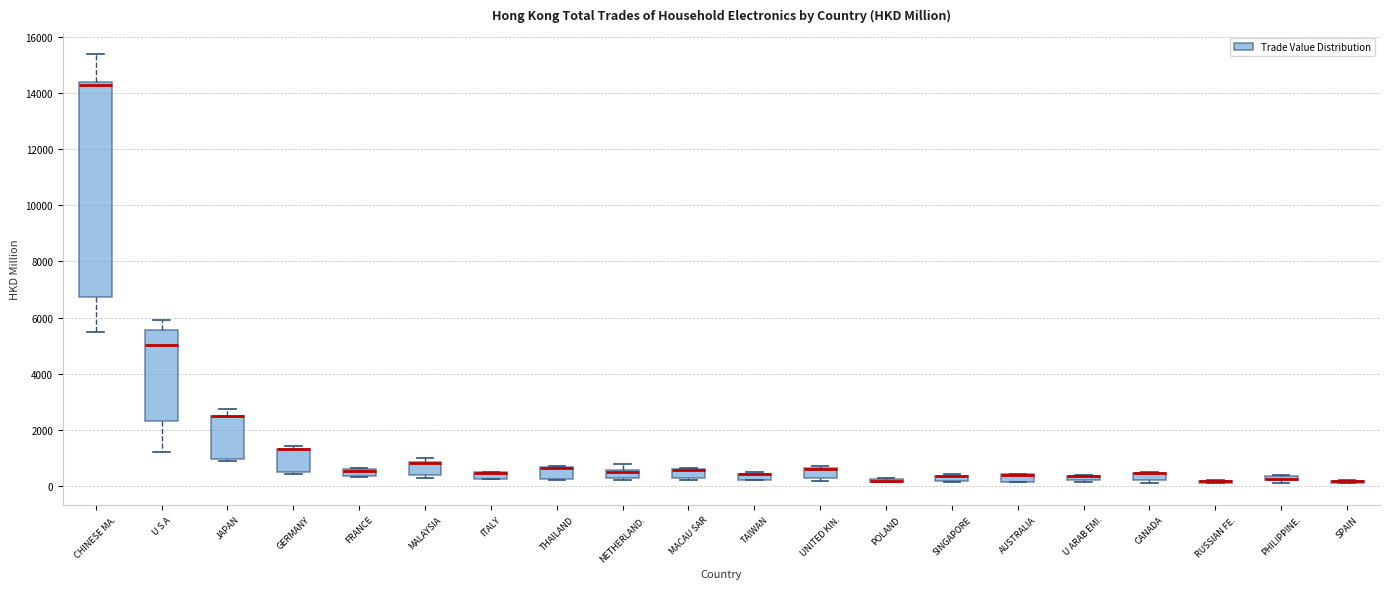

Which box is the tallest, from its lower edge to its upper edge?

CHINESE MA.